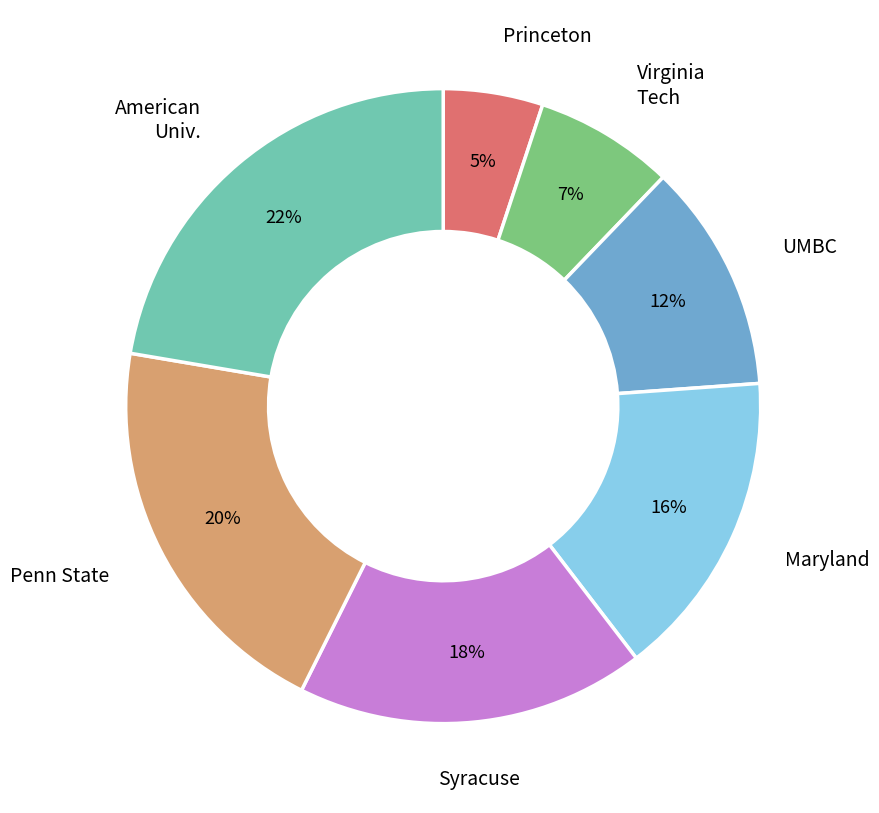

Is there a majority slice in this chart?

No